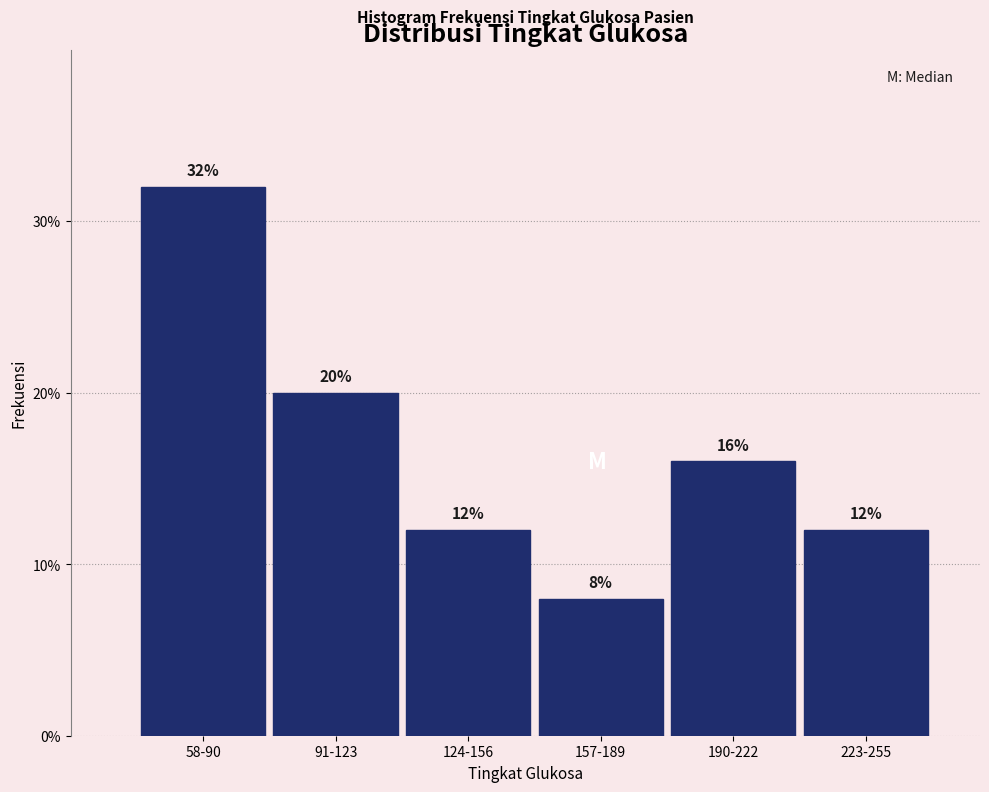

Reading right to left, list all the values displayed in this chart.

223-255=12	190-222=16	157-189=8	124-156=12	91-123=20	58-90=32